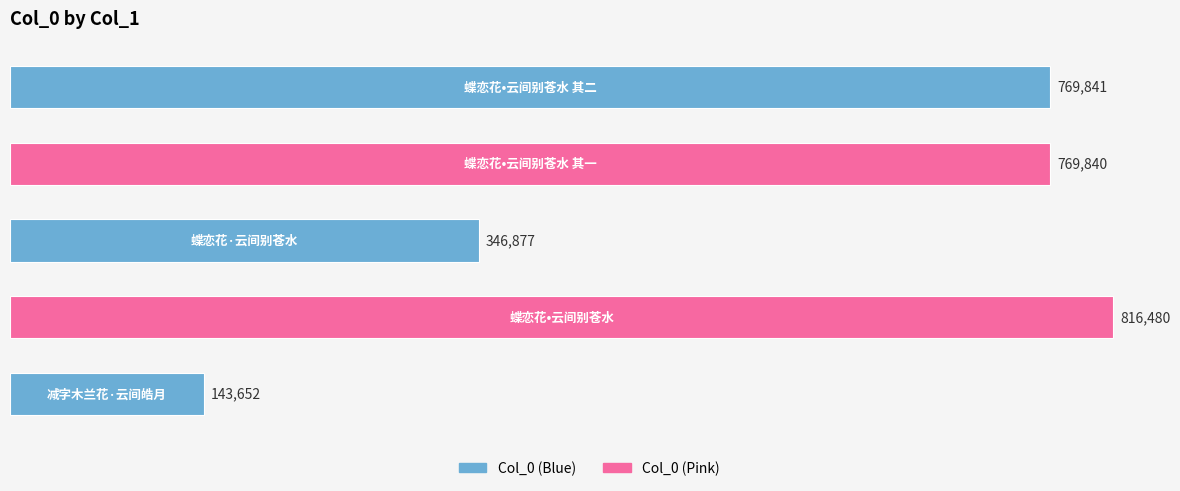

How many bars are there in total?

5